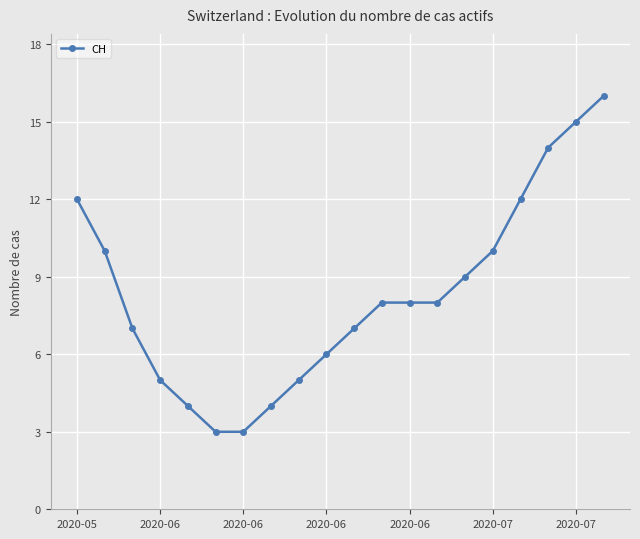

What is the value of the 19th point from the left?

15